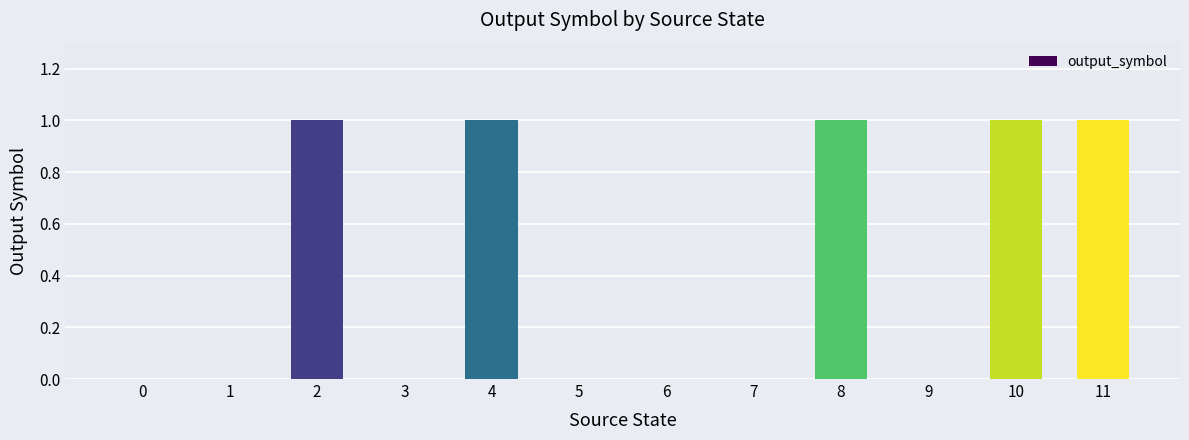

Reading left to right, extract all data points from this chart.

0	0	1	0	1	0	0	0	1	0	1	1